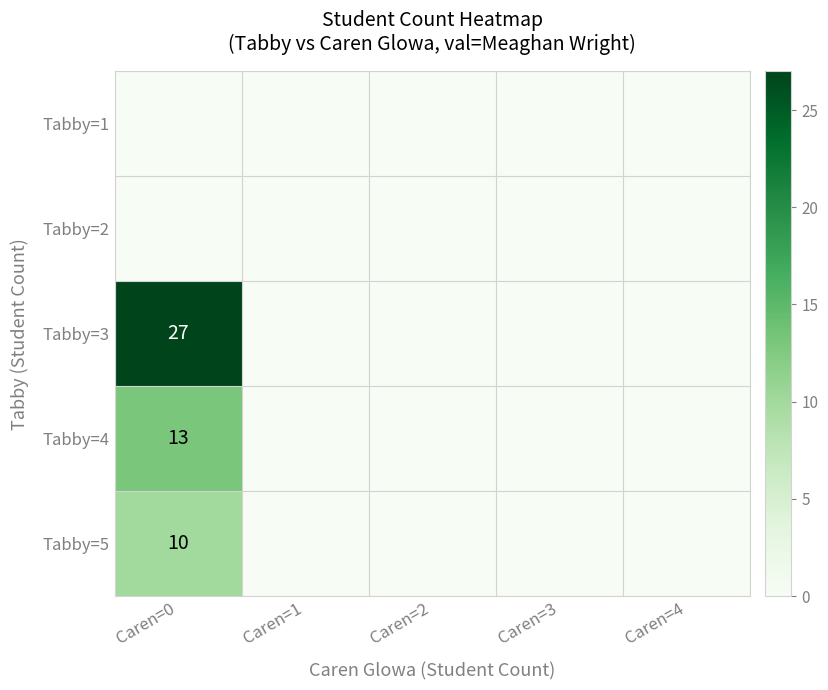

The value of Tabby=3 at Caren=0 is 27. True or false?

True